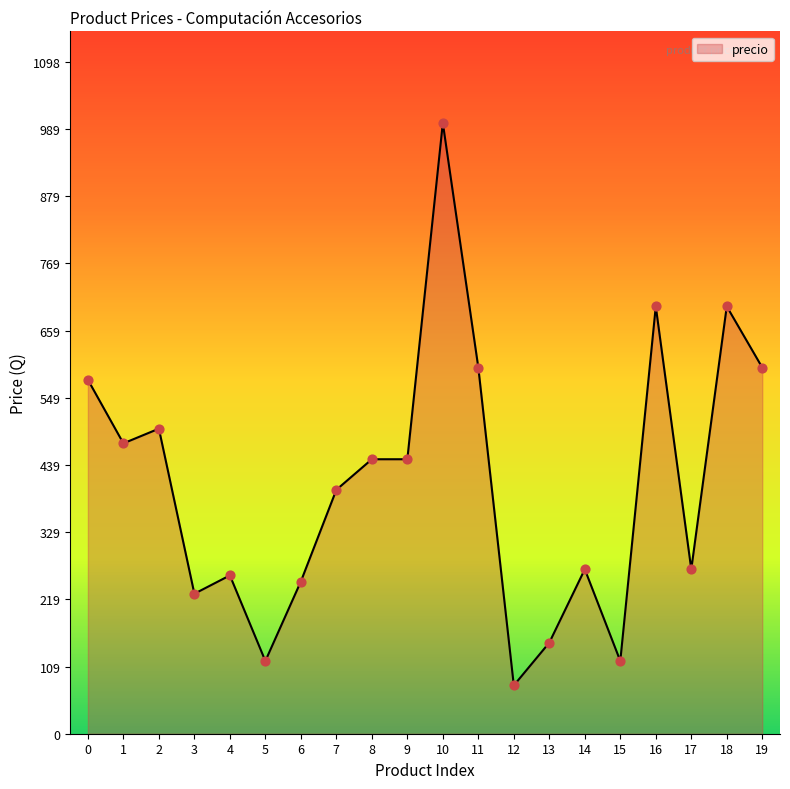

What is the change in value from 4 to 17?

+10